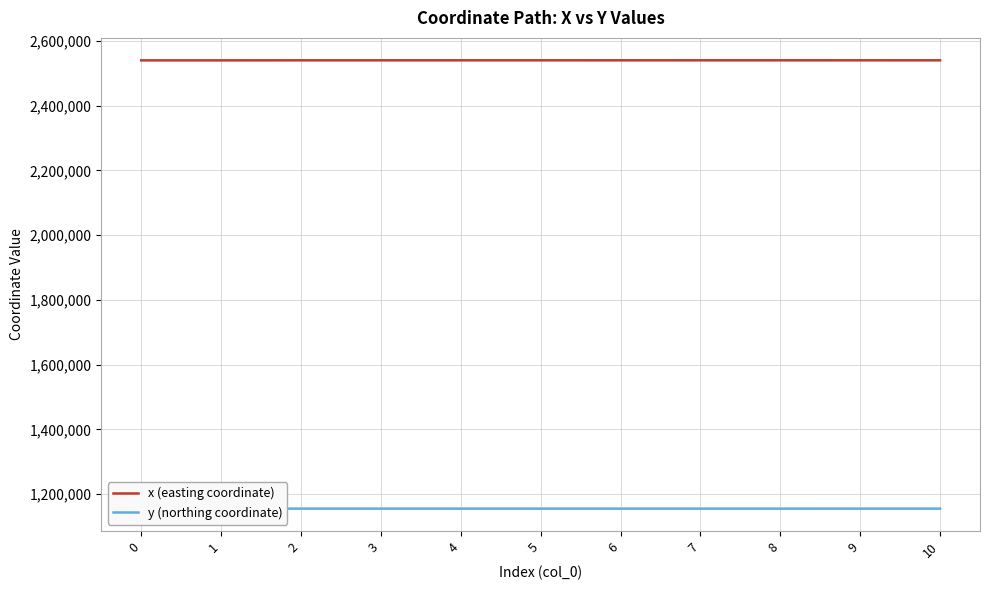

At which category is the sum across all series the highest?

7